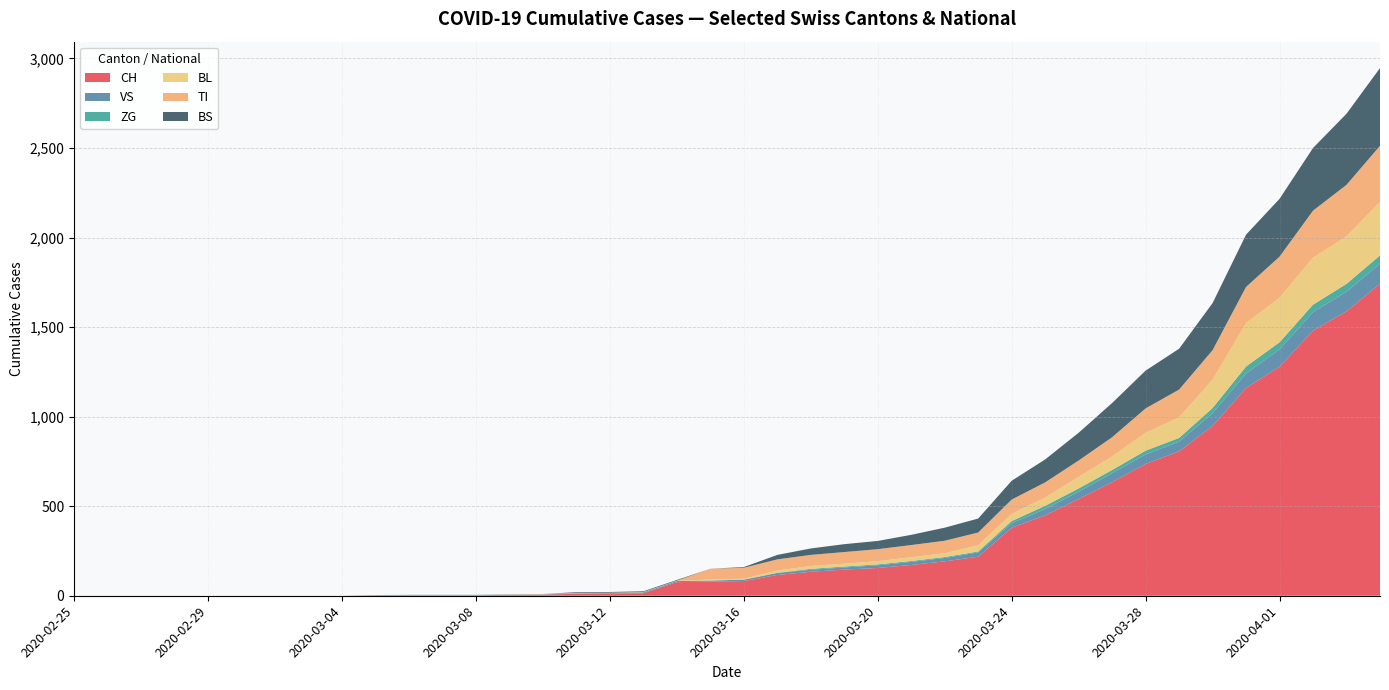

Reading right to left, extract all data points from this chart.

CH: 1742	1588	1480	1279	1160	948	806	736	634	540	449	380	218	192	172	155	146	134	116	82	79	76	14	12	11	6	5	3	3	3	2	0	0	0	0	0	0	0	0	0
VS: 112	109	104	96	81	71	54	53	50	41	35	25	24	19	17	15	12	11	11	8	6	6	5	3	3	2	2	2	2	2	2	0	0	0	0	0	0	0	0	0
ZG: 46	44	41	40	39	29	21	21	18	18	18	12	5	5	5	5	5	5	1	0	0	0	0	0	0	0	0	0	0	0	0	0	0	0	0	0	0	0	0	0
BL: 298	266	262	249	242	158	115	100	76	65	46	40	35	21	21	18	16	16	13	5	5	2	2	2	2	2	1	0	0	0	0	0	0	0	0	0	0	0	0	0
TI: 314	287	263	229	202	165	155	136	107	91	85	80	71	70	68	67	65	62	62	61	61	0	0	0	0	0	0	0	0	0	0	0	0	0	0	0	0	0	0	0
BS: 434	397	350	323	292	263	228	211	191	155	128	105	78	73	57	46	44	36	25	4	0	4	4	4	4	0	0	0	0	0	0	0	0	0	0	0	0	0	0	0